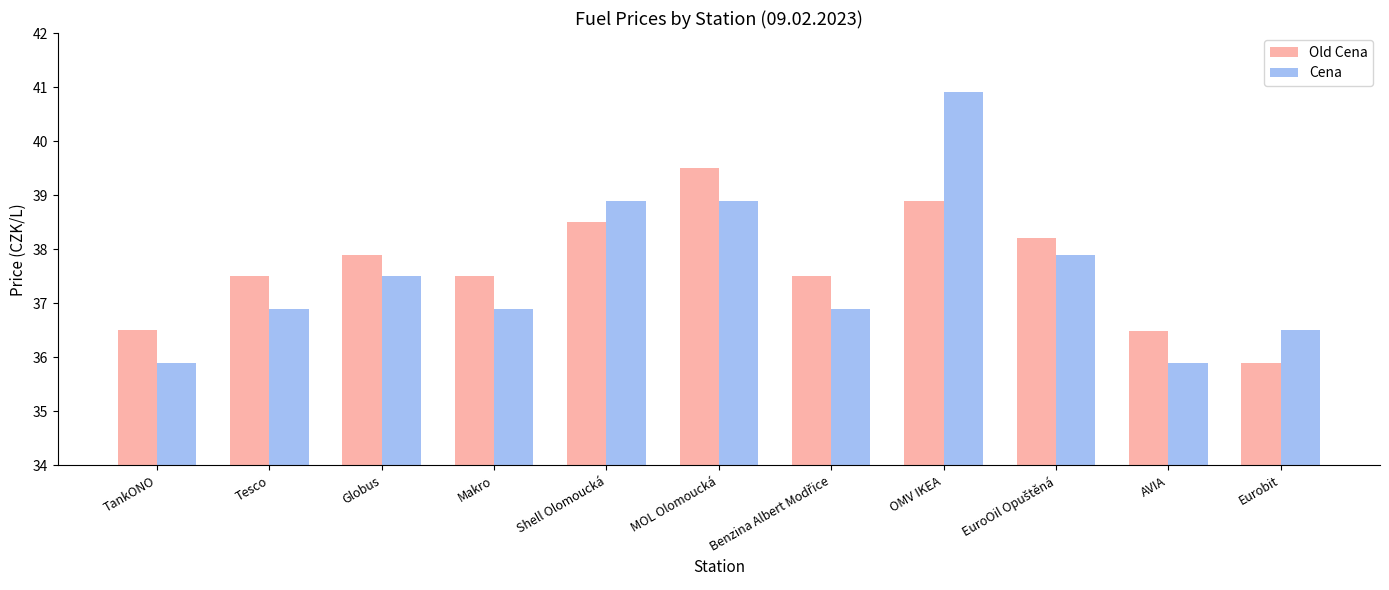

The Old Cena series shows 36.5 at AVIA. True or false?

True